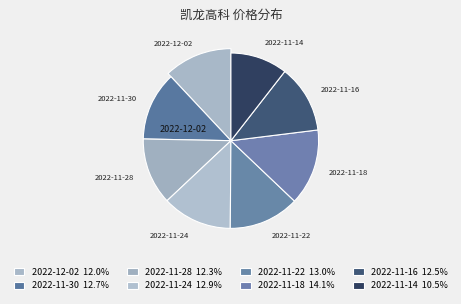

Is there a majority slice in this chart?

No